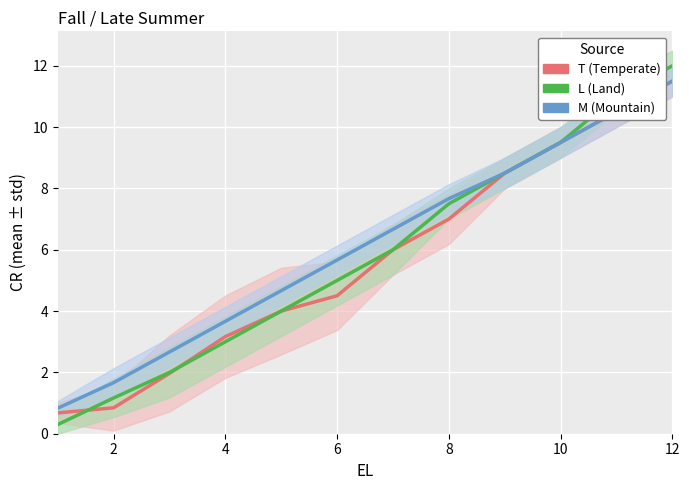

True or false: T (Temperate) and M (Mountain) intersect in this chart.

False